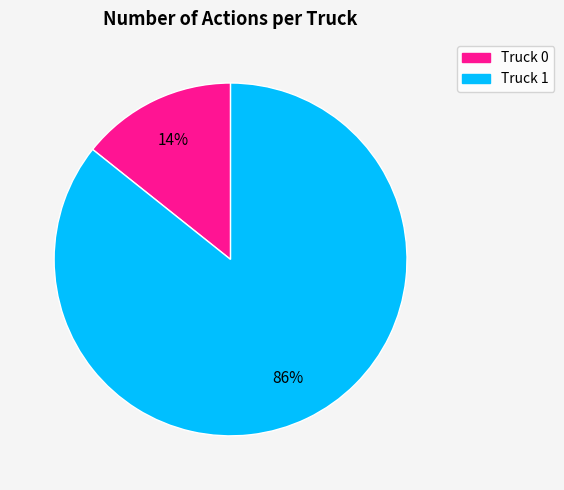

Rank the categories by value from highest to lowest.

Truck 1, Truck 0